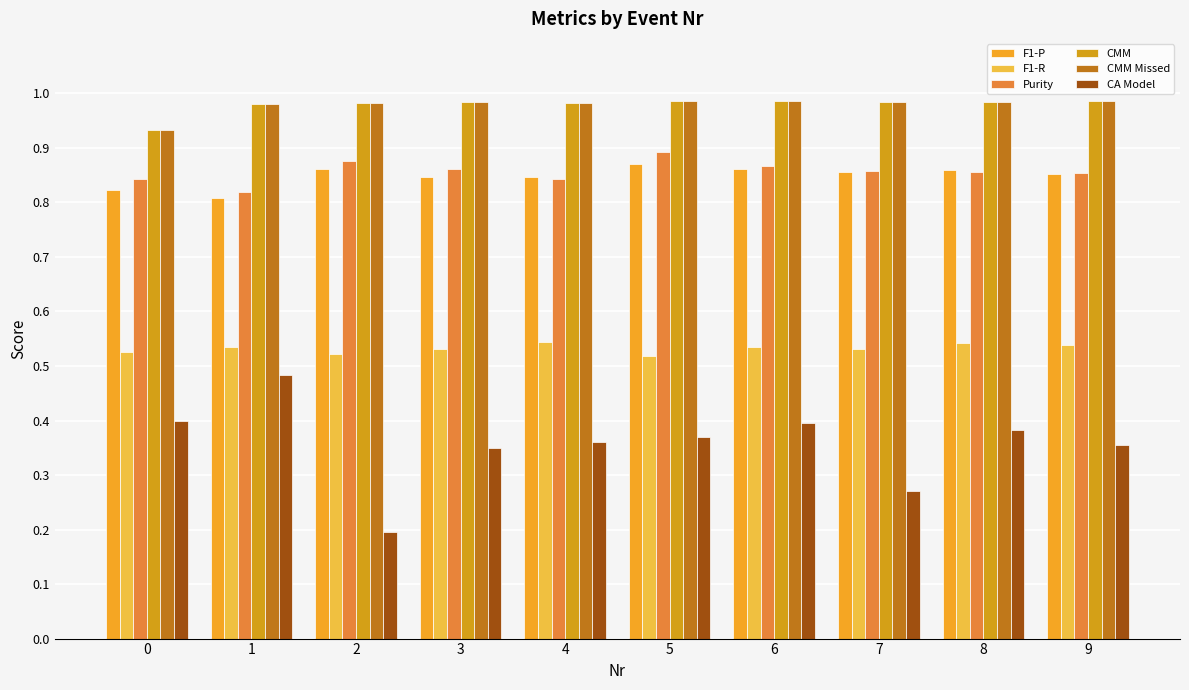

Reading left to right, extract all data points from this chart.

F1-P: 0=0.8	1=0.8	2=0.9	3=0.8	4=0.8	5=0.9	6=0.9	7=0.9	8=0.9	9=0.9
F1-R: 0=0.5	1=0.5	2=0.5	3=0.5	4=0.5	5=0.5	6=0.5	7=0.5	8=0.5	9=0.5
Purity: 0=0.8	1=0.8	2=0.9	3=0.9	4=0.8	5=0.9	6=0.9	7=0.9	8=0.9	9=0.9
CMM: 0=0.9	1=1.0	2=1.0	3=1.0	4=1.0	5=1.0	6=1.0	7=1.0	8=1.0	9=1.0
CMM Missed: 0=0.9	1=1.0	2=1.0	3=1.0	4=1.0	5=1.0	6=1.0	7=1.0	8=1.0	9=1.0
CA Model: 0=0.4	1=0.5	2=0.2	3=0.3	4=0.4	5=0.4	6=0.4	7=0.3	8=0.4	9=0.4